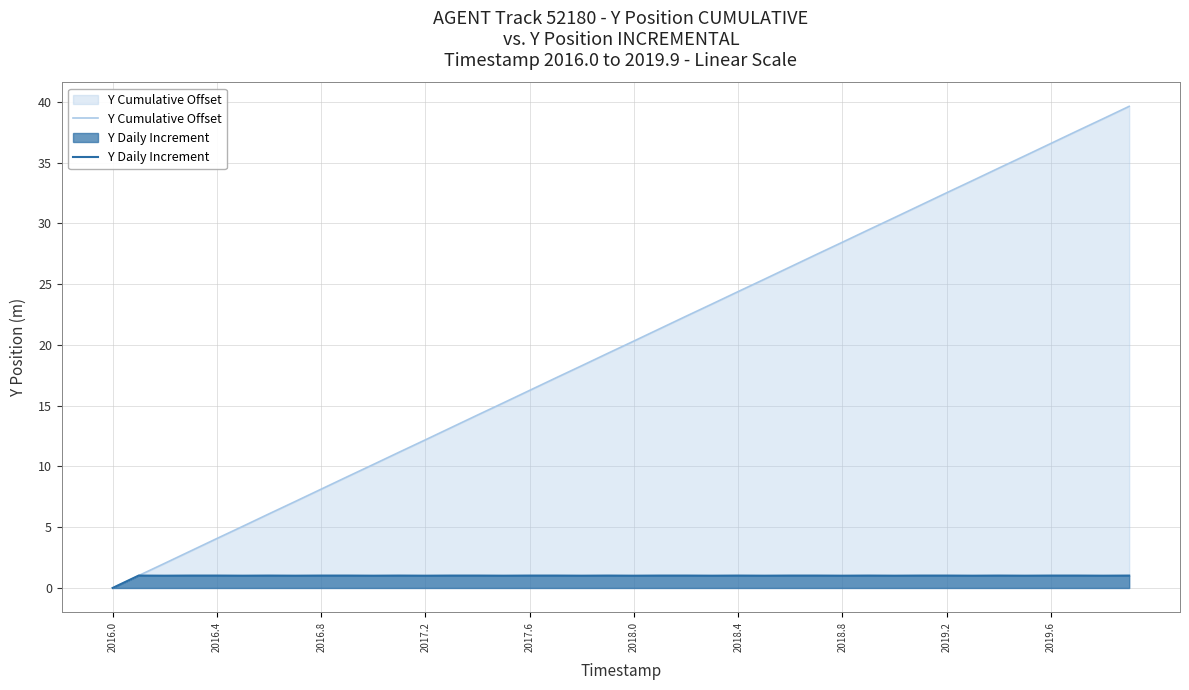

What is the difference between the maximum and minimum values in the Y Cumulative Offset series?

39.6